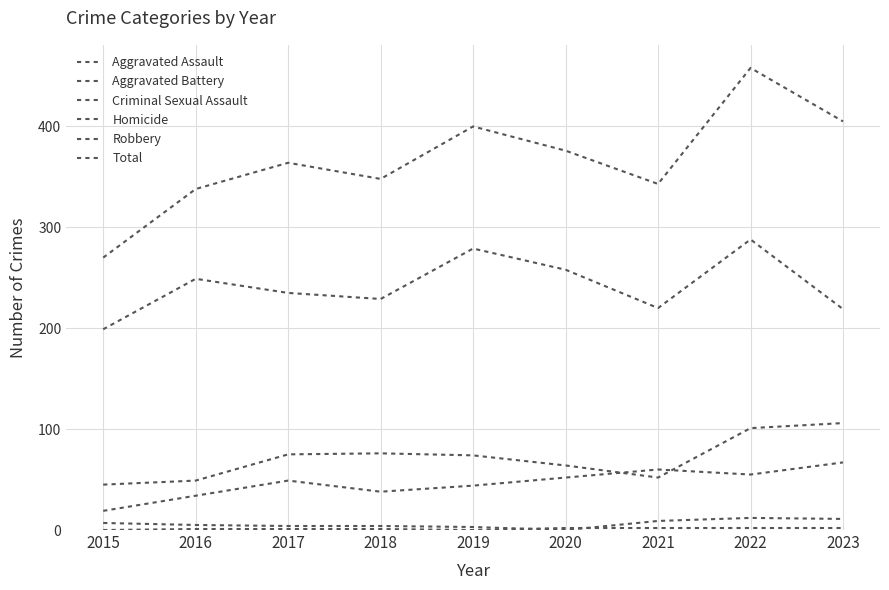

Does the chart have visible grid lines?

Yes